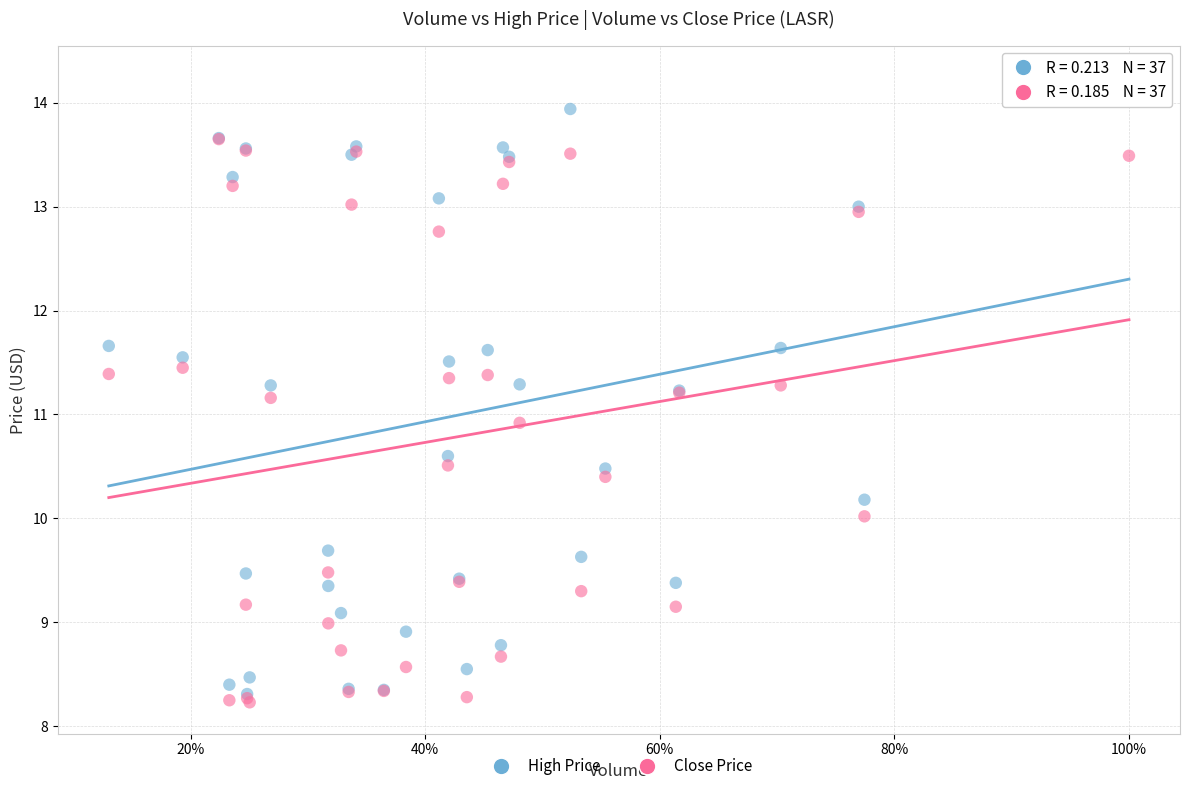

Across all series, what Y value is closest to 11?

10.9